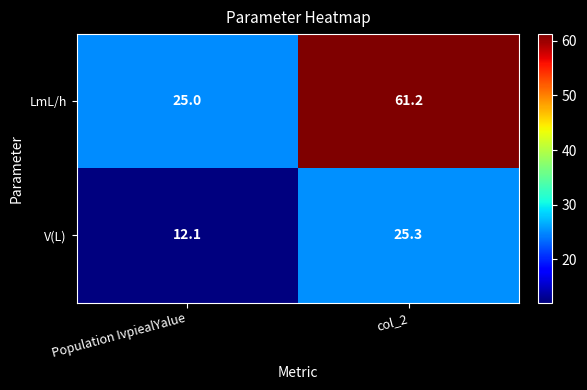

The V(L) series shows 25.3 at col_2. True or false?

True